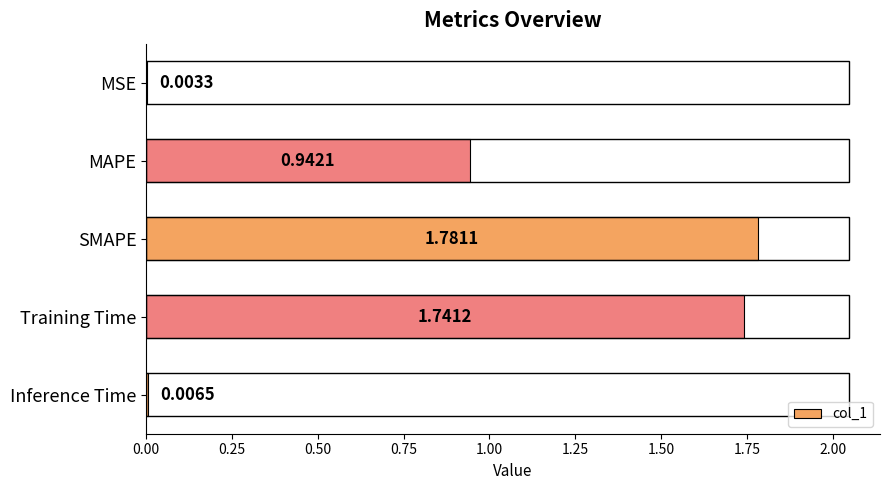

Which has a higher value, Training Time or SMAPE?

SMAPE